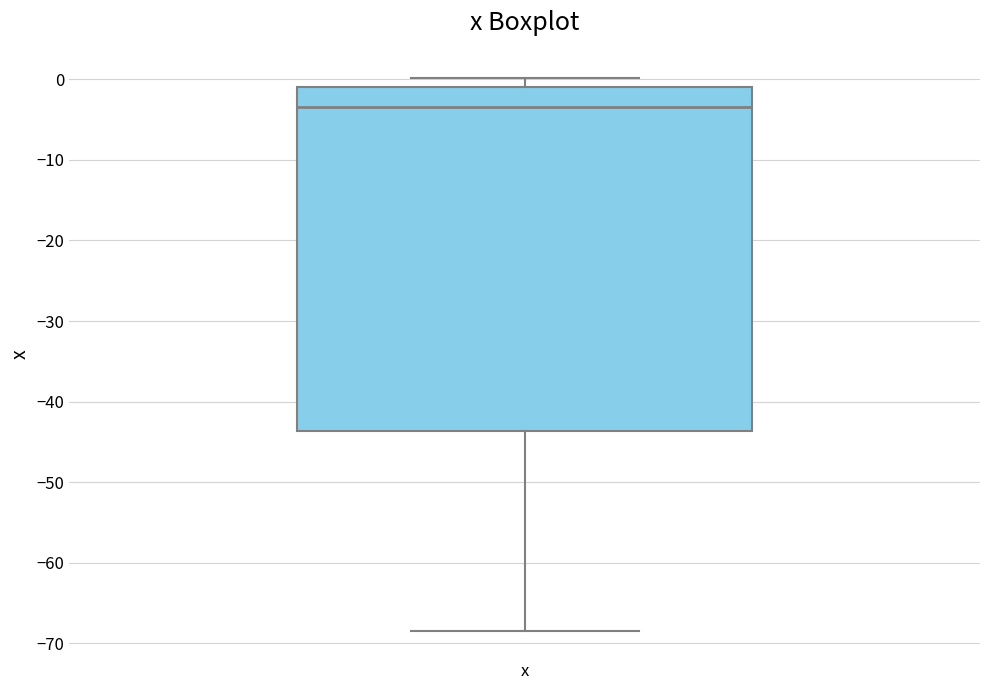

Read this box plot against the y-axis: the position of the median line, the range covered by the box, and the ends of both whiskers. The values are not printed on the chart, so give them approximately, as read against the axis.

median -3, box -44 to -1, whiskers -68 to 0